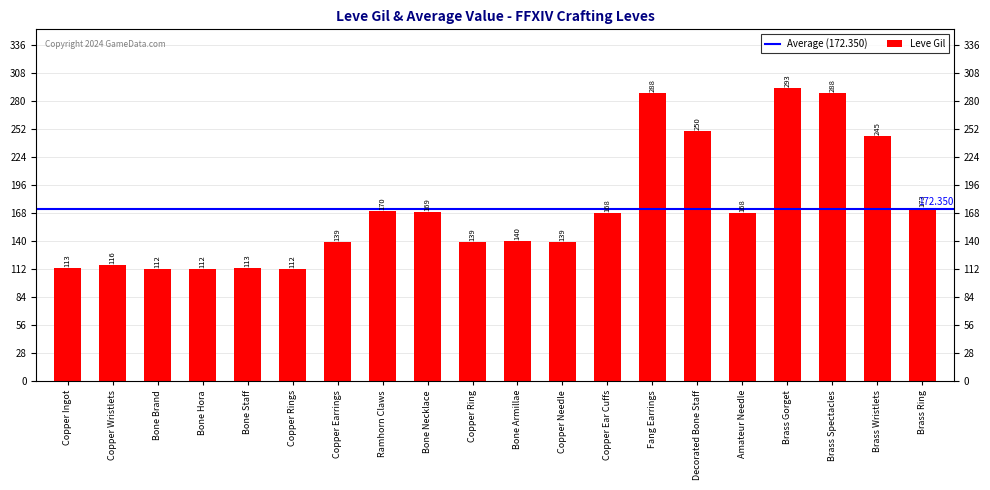

Reading left to right, extract all data points from this chart.

Copper Ingot=113	Copper Wristlets=116	Bone Brand=112	Bone Hora=112	Bone Staff=113	Copper Rings=112	Copper Earrings=139	Ramhorn Claws=170	Bone Necklace=169	Copper Ring=139	Bone Armillae=140	Copper Needle=139	Copper Ear Cuffs=168	Fang Earrings=288	Decorated Bone Staff=250	Amateur Needle=168	Brass Gorget=293	Brass Spectacles=288	Brass Wristlets=245	Brass Ring=173